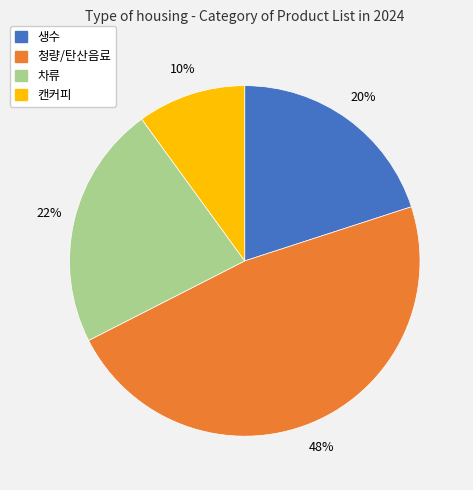

To the nearest percent, what is the average slice percentage?

25%